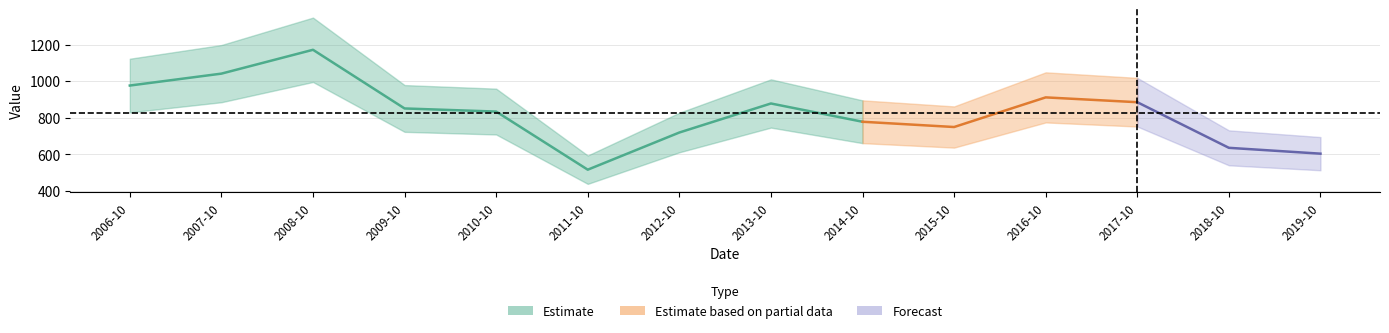

What is the ratio of the value at 2012-10-15 to the value at 2013-10-15?

0.8